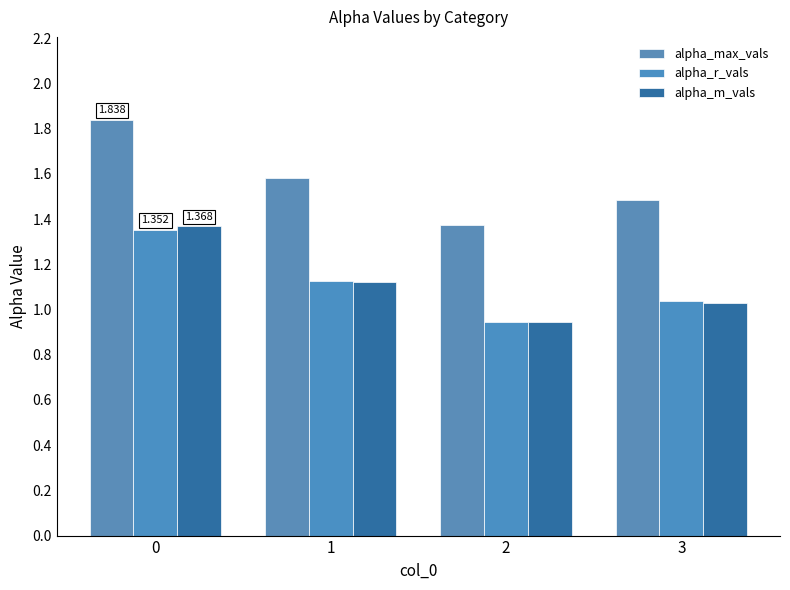

Does the chart contain stacked bars?

No